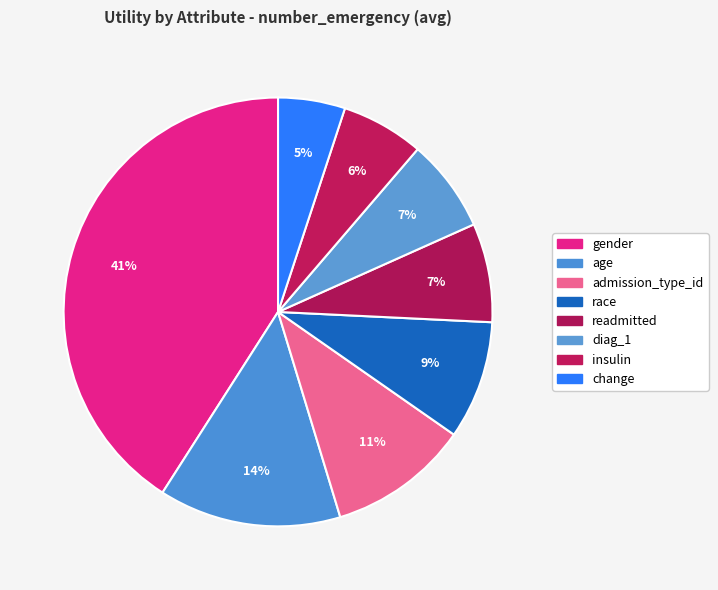

Combined, do age and gender account for over 50%?

Yes